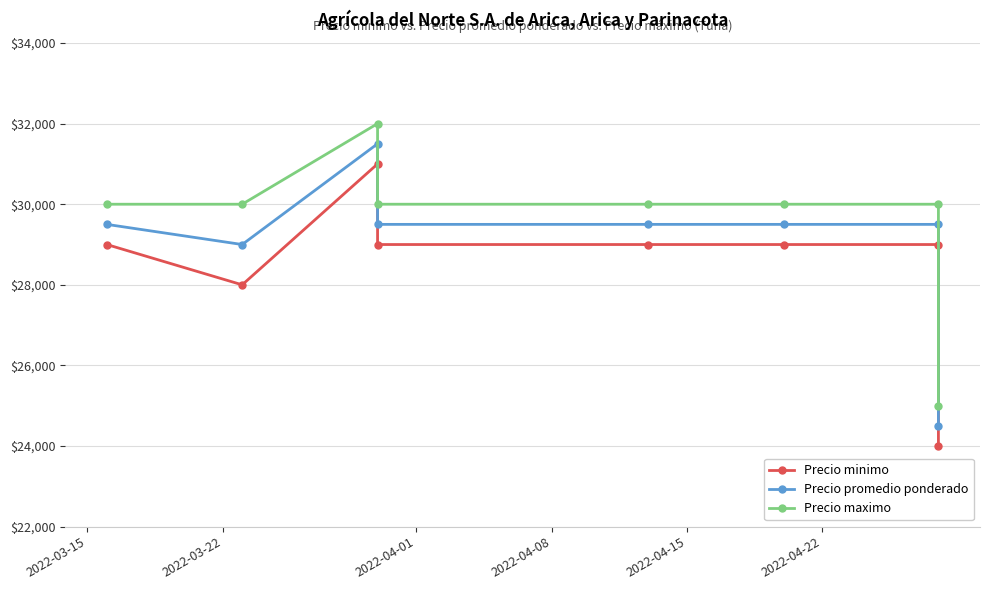

Is the value of Precio minimo at 2022-04-08 greater than the value of Precio promedio ponderado at 6?

No